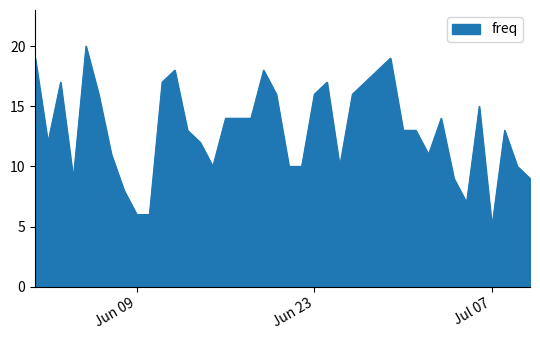

What is the greatest value displayed?

20